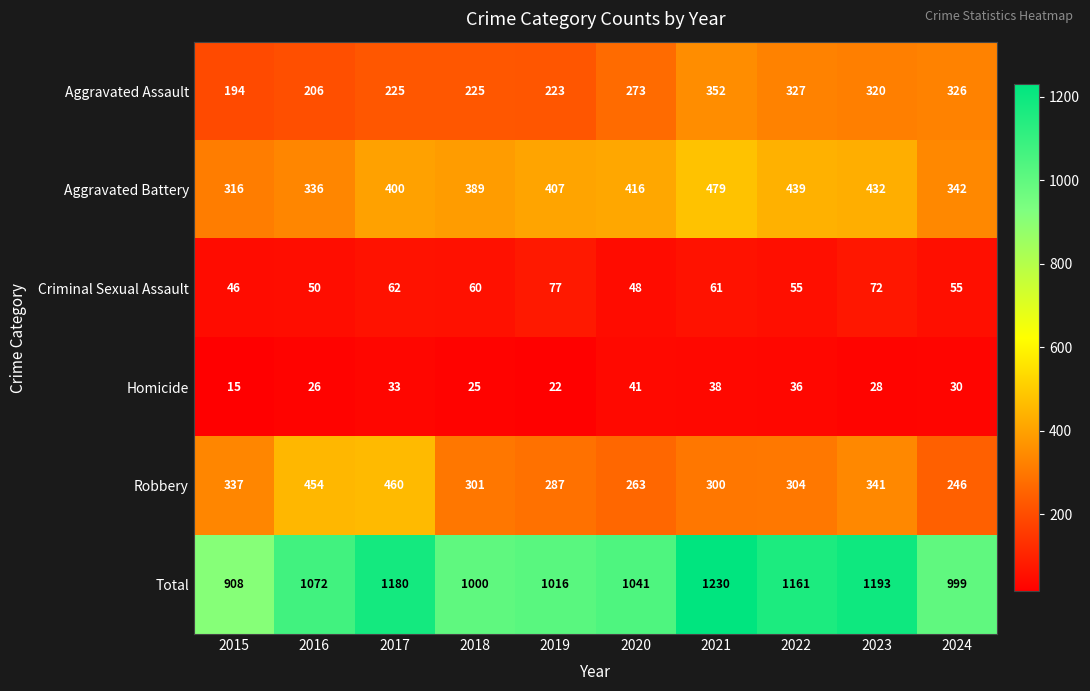

What is the difference between the Aggravated Assault values at 2016 and 2021?

146